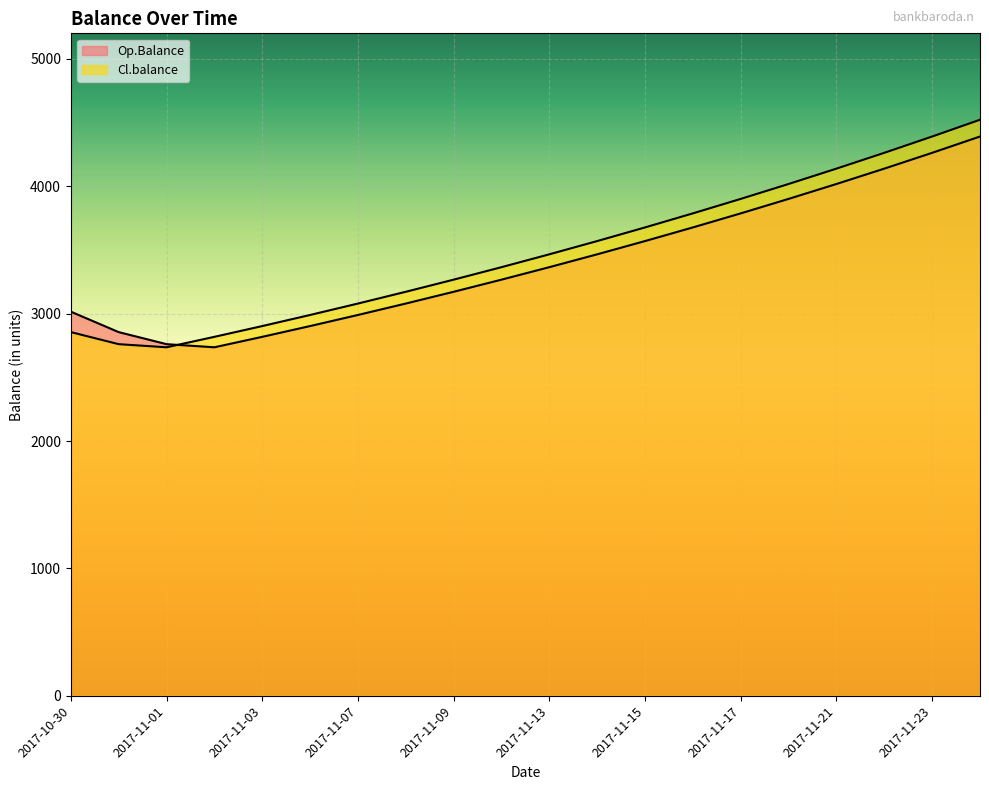

What are all the series names shown in the legend?

Op.Balance, Cl.balance